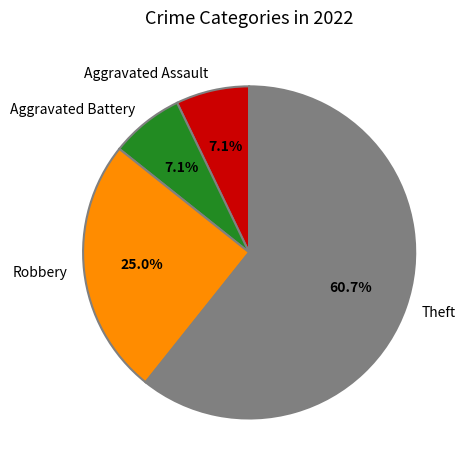

How many slices are in this pie chart?

4